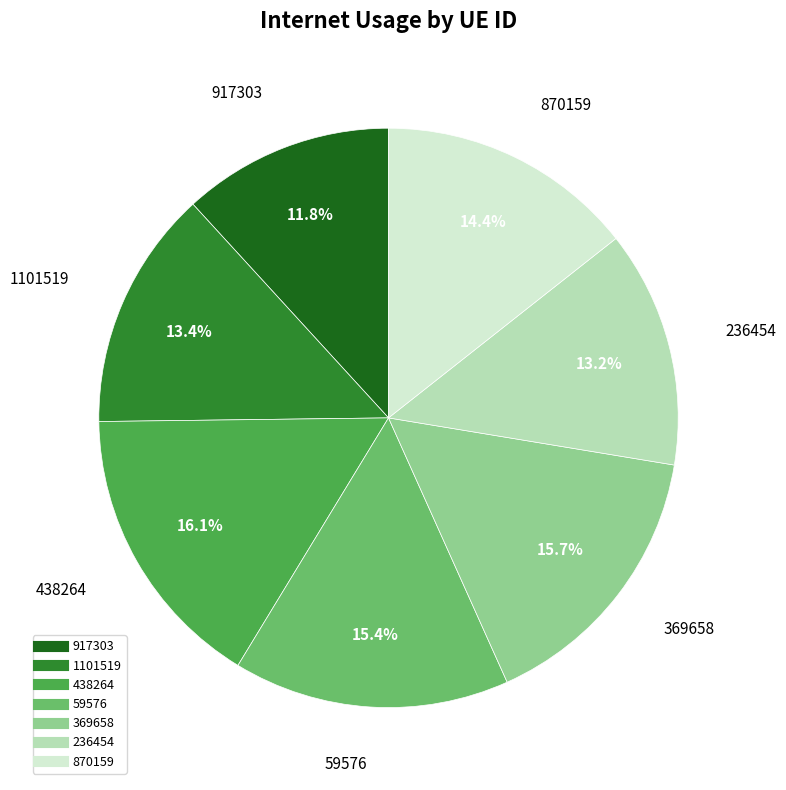

Is it true that 369658 is 6% of the pie?

False